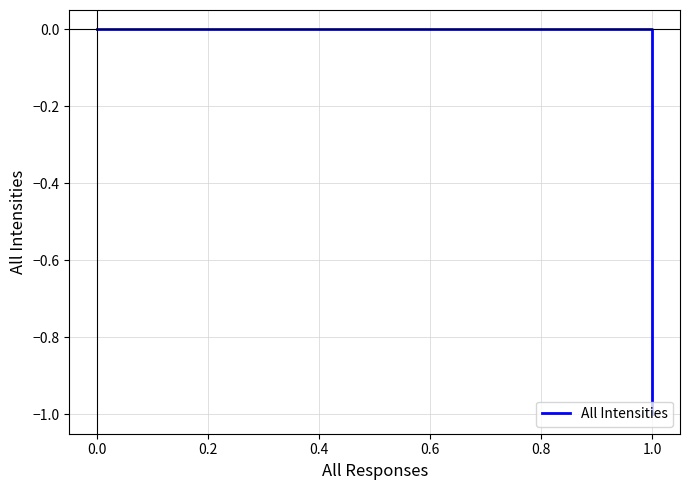

What is the label of the 5th point from the left?

0.6